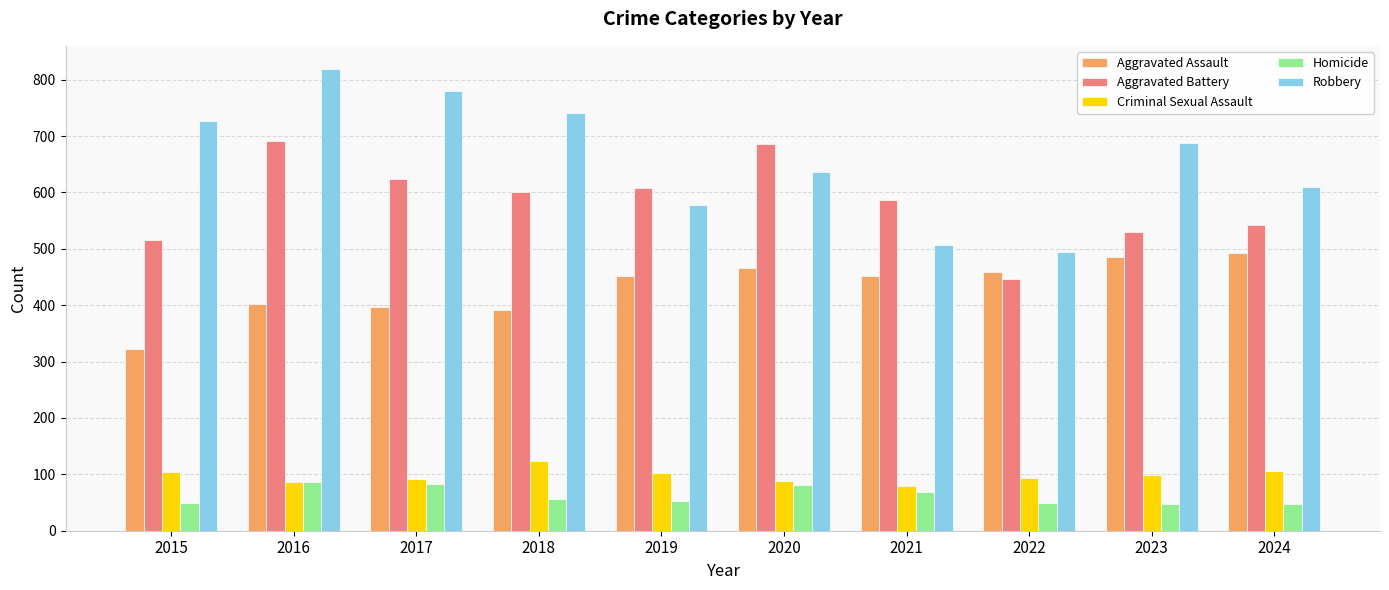

How many values in the Criminal Sexual Assault series are below 98?

5